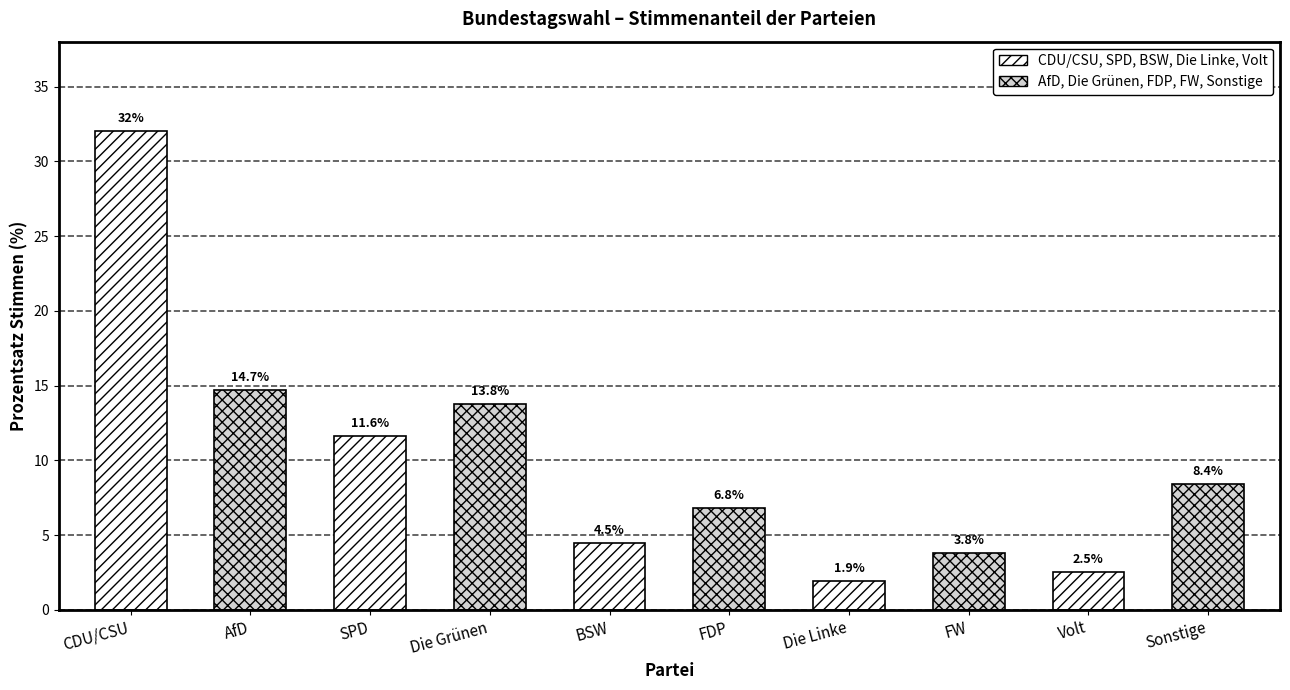

Which has a higher value, Sonstige or Volt?

Sonstige